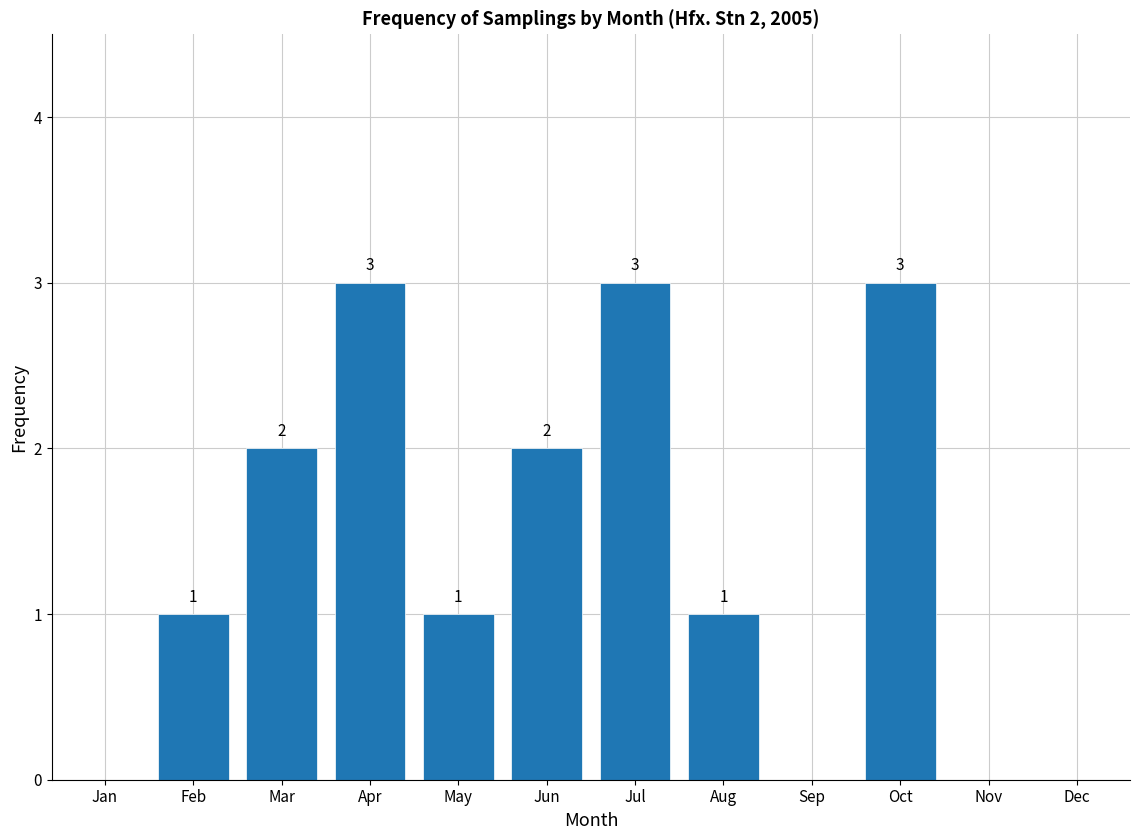

Reading left to right, what are all the values shown in this chart?

Jan=0	Feb=1	Mar=2	Apr=3	May=1	Jun=2	Jul=3	Aug=1	Sep=0	Oct=3	Nov=0	Dec=0